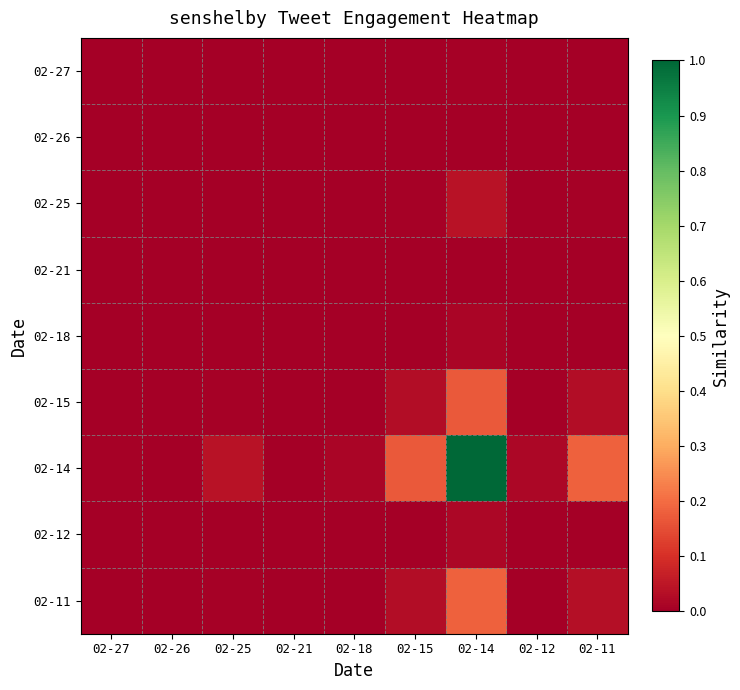

At 02-15, list the series in order from largest to smallest.

02-14, 02-11, 02-15, 02-25, 02-12, 02-18, 02-27, 02-21, 02-26